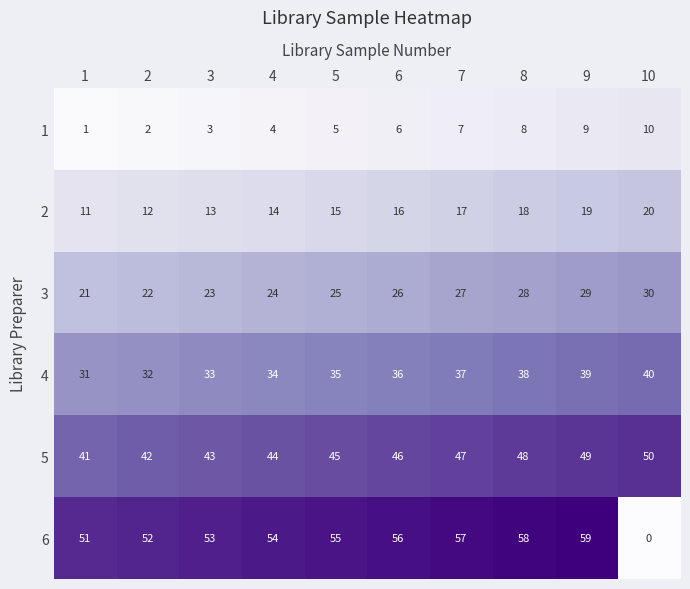

What is the total value across all series at 10?

150